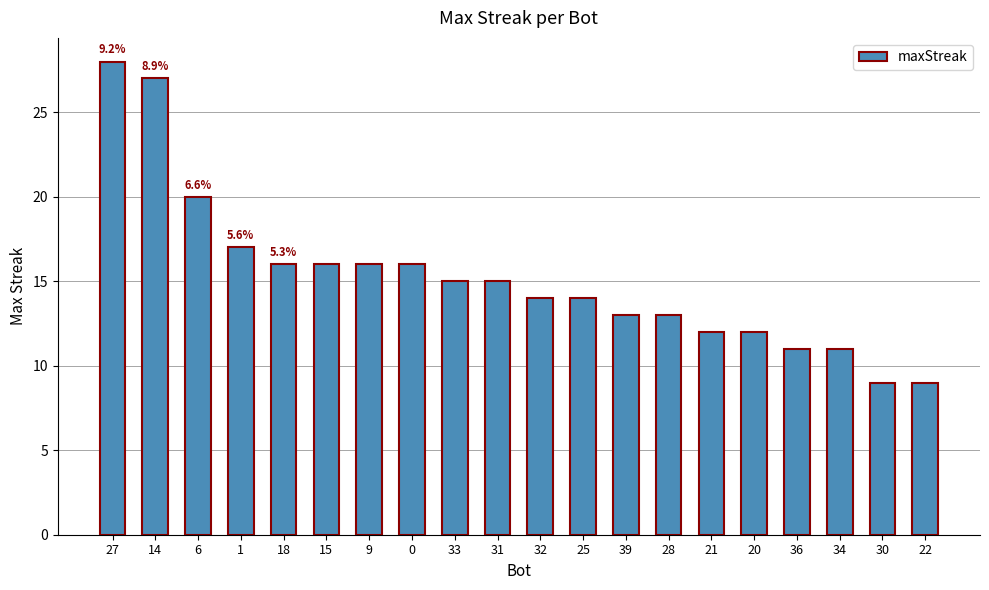

The chart shows a value of 16 at 30. True or false?

False